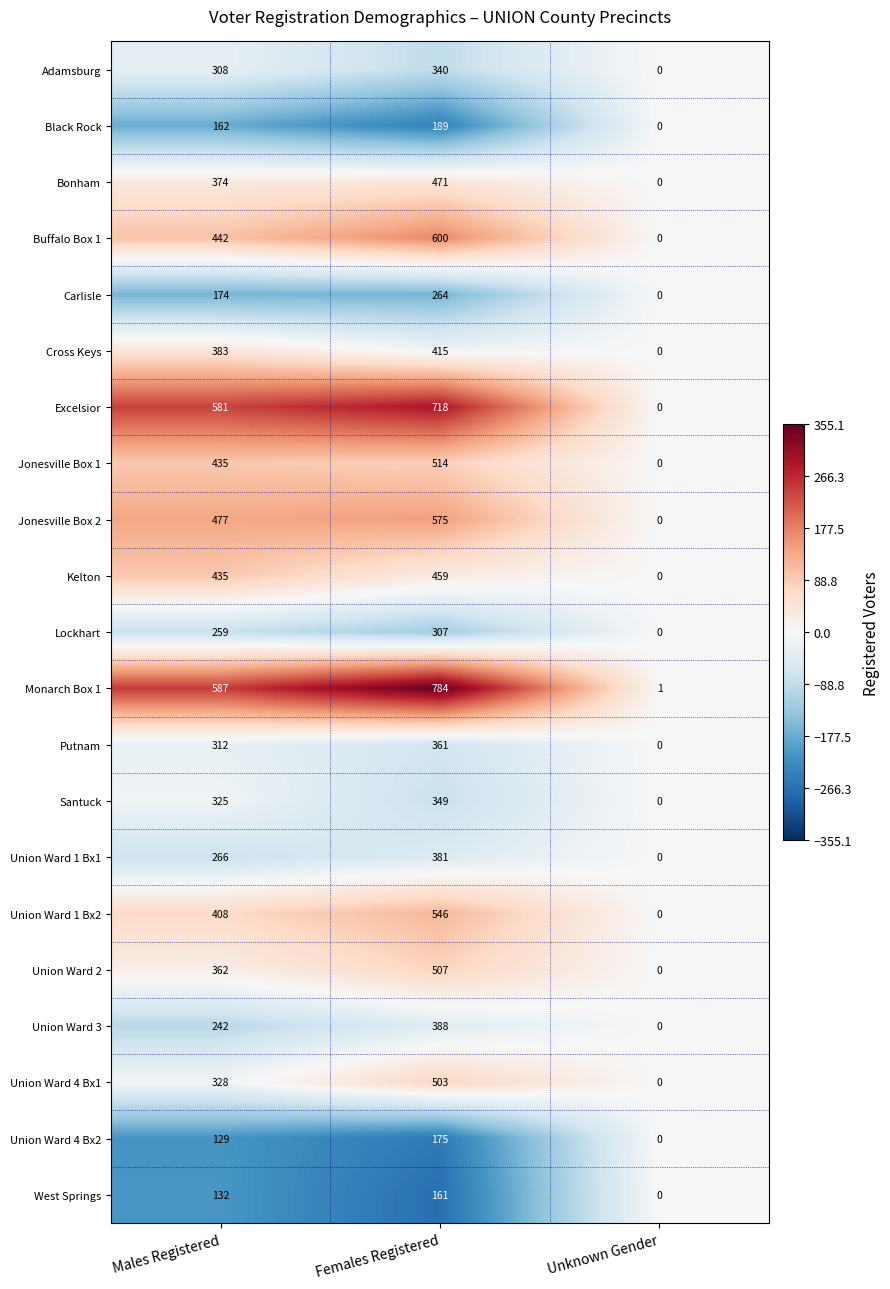

Which category has the lowest value across all series?

Unknown Gender